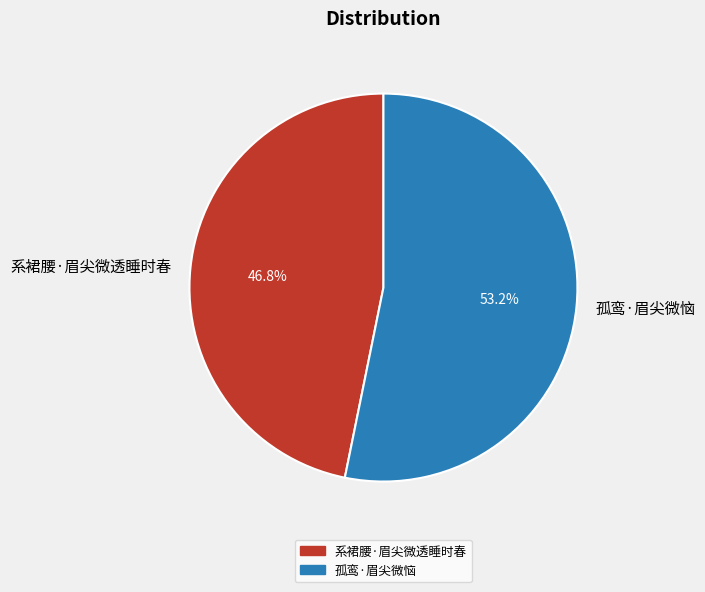

True or false: 孤鸾·眉尖微恼 accounts for 53% of the total.

True